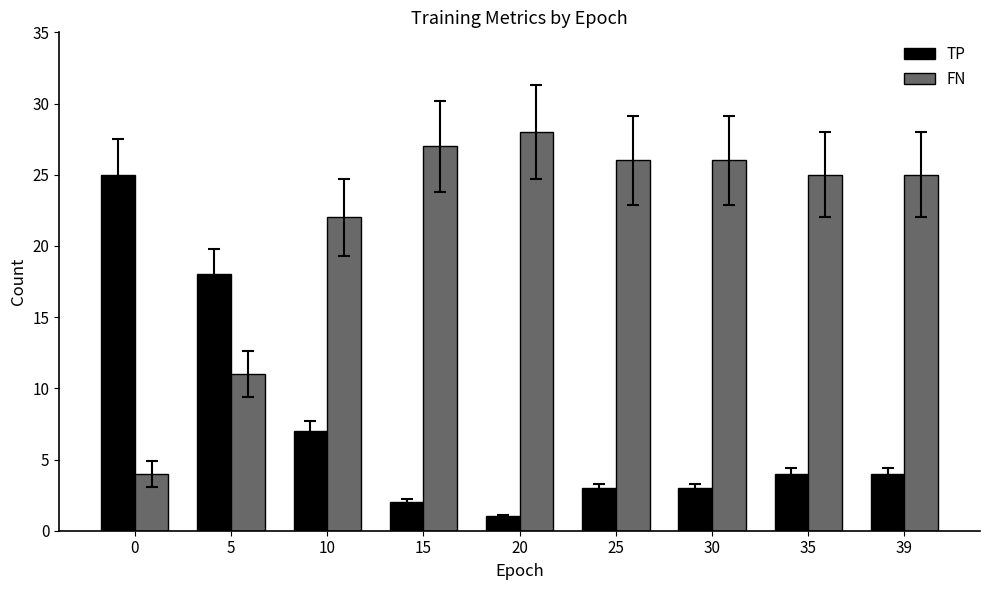

Where is FN nearest to the value 16?

5